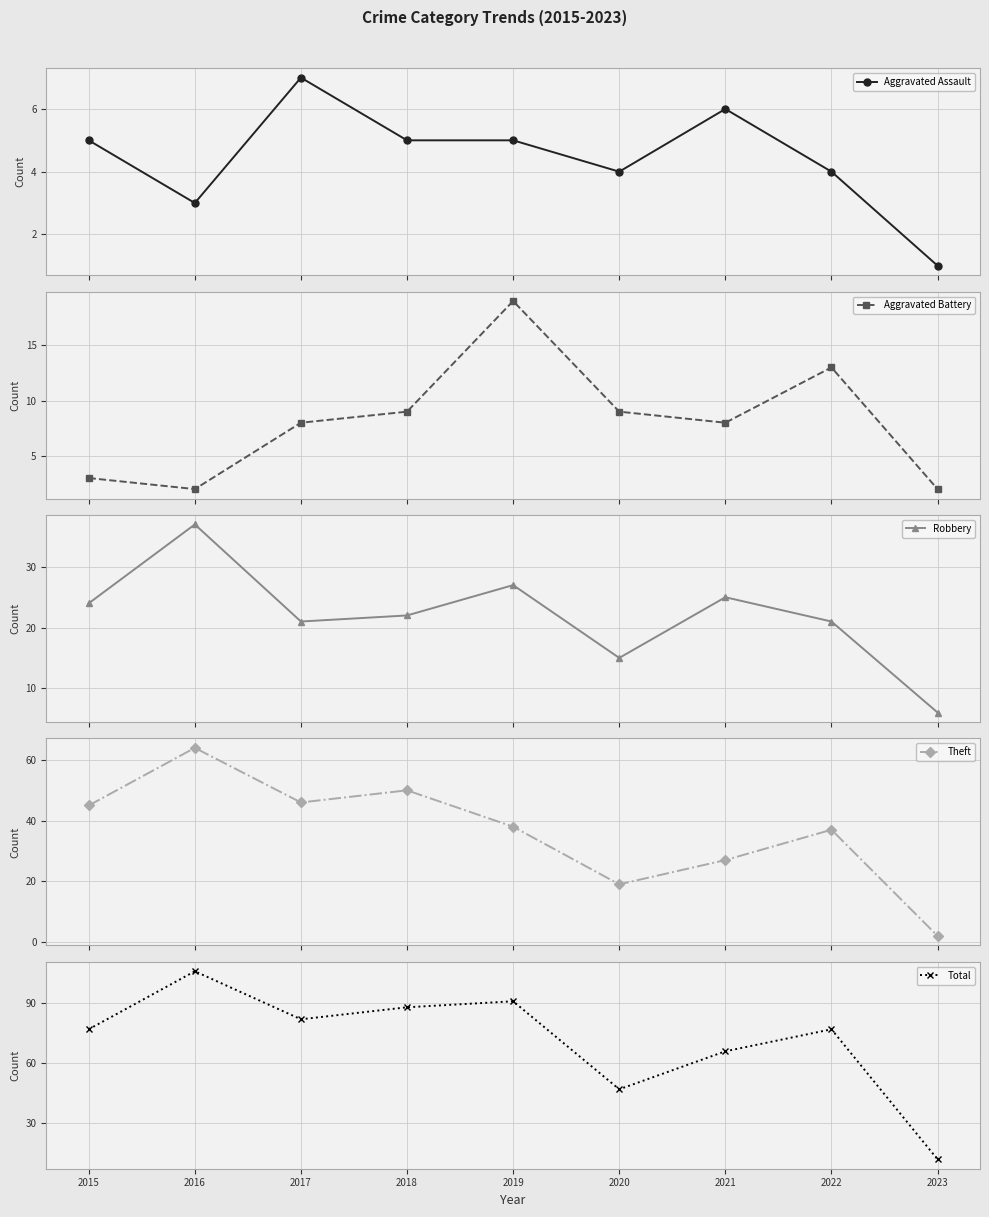

What is the approximate value of Aggravated Assault at 2022?

4